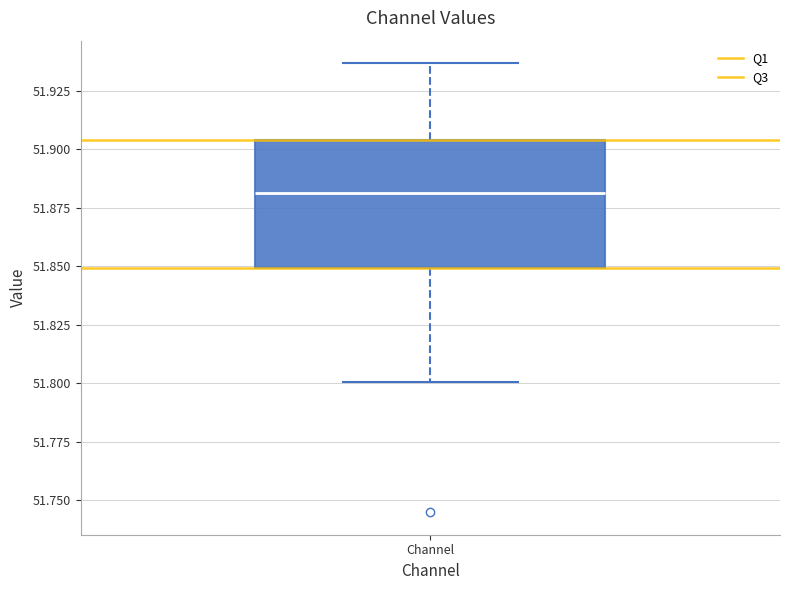

Where is the lower edge of the box for Channel on the y-axis? The values are not printed on the chart, so give them approximately, as read against the axis.

51.850